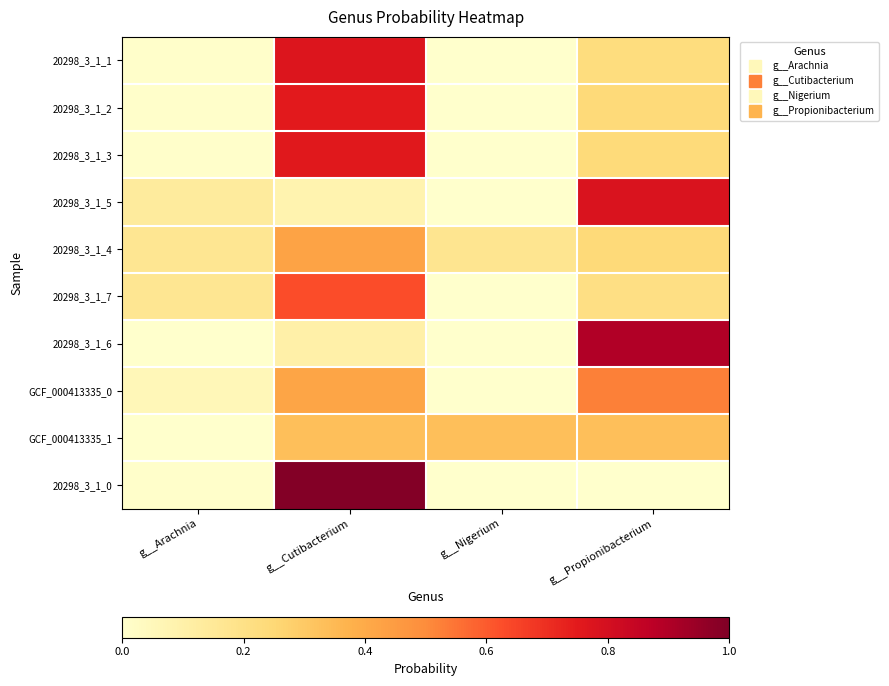

At which category is the sum across all series the highest?

g__Cutibacterium